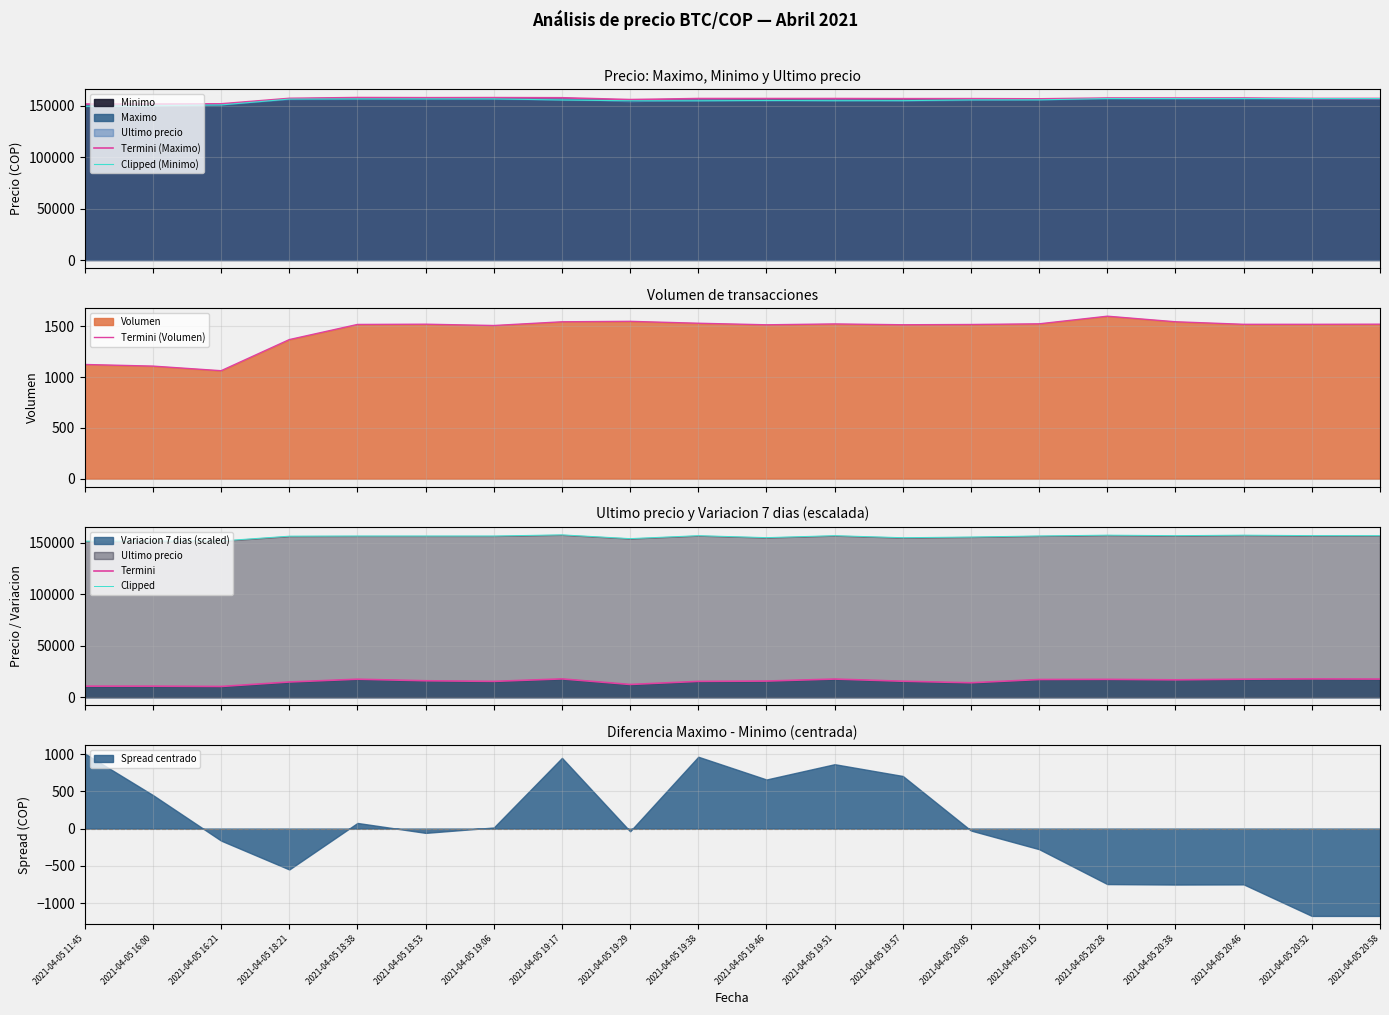

What is the value of the Termini (Volumen) point at the 13th from the left?

1514.5